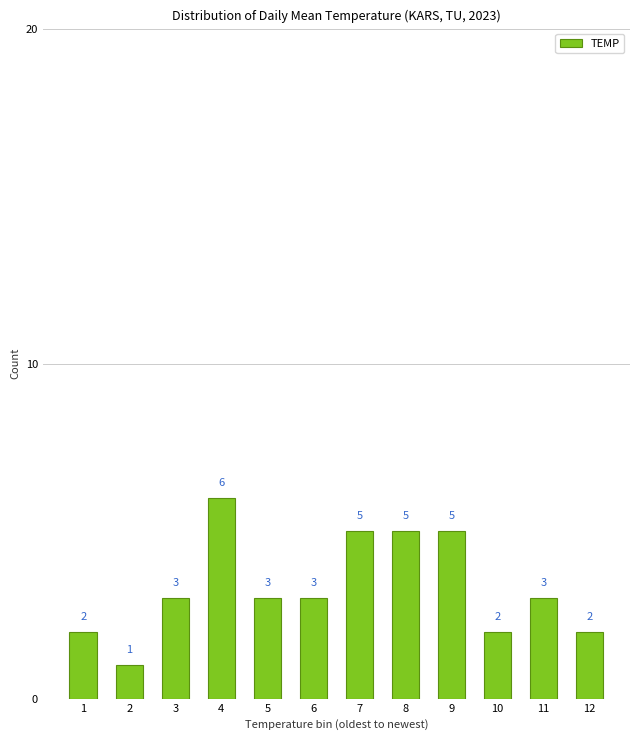

Reading left to right, transcribe all the data shown in this chart.

2	1	3	6	3	3	5	5	5	2	3	2